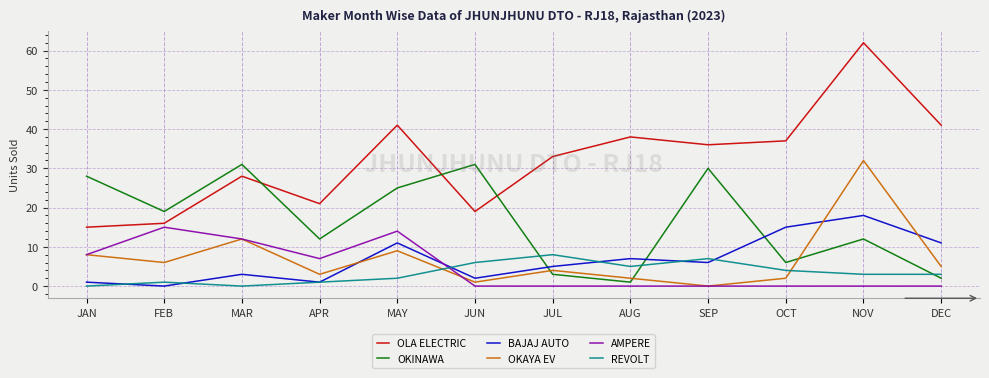

Where is AMPERE nearest to the value 7?

APR